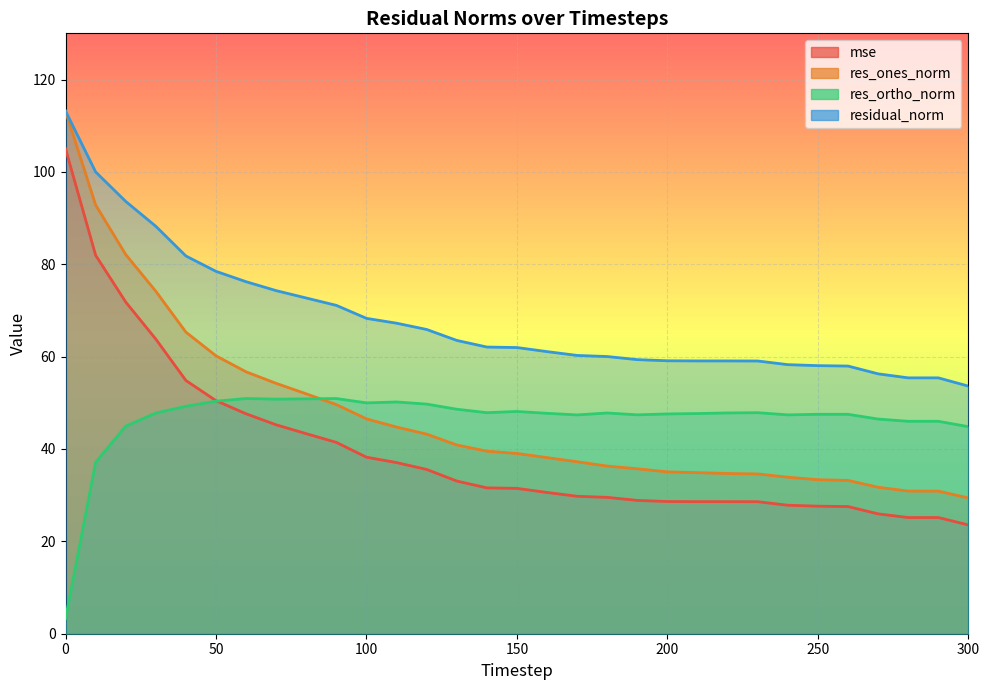

Reading left to right, list all the values displayed in this chart.

mse: 105.0	82.0	71.8	63.8	54.8	50.5	47.6	45.2	43.3	41.4	38.2	37.1	35.6	33.1	31.6	31.5	30.6	29.8	29.5	28.9	28.6	28.6	28.6	28.6	27.8	27.6	27.5	26.0	25.2	25.2	23.6
res_ones_norm: 113.1	92.8	82.1	74.2	65.3	60.2	56.7	54.2	51.9	49.6	46.5	44.7	43.2	40.9	39.5	39.0	38.1	37.2	36.3	35.7	35.0	34.9	34.7	34.6	33.9	33.3	33.2	31.7	30.9	30.9	29.4
res_ortho_norm: 3.3	37.1	44.9	47.8	49.3	50.4	50.9	50.8	50.9	50.9	50.0	50.2	49.7	48.6	47.9	48.1	47.7	47.4	47.8	47.4	47.6	47.7	47.8	47.9	47.4	47.5	47.5	46.5	46.0	46.0	44.8
residual_norm: 113.2	100.0	93.6	88.2	81.8	78.5	76.2	74.3	72.7	71.1	68.3	67.2	65.9	63.5	62.1	62.0	61.1	60.3	60.0	59.3	59.1	59.1	59.1	59.1	58.3	58.0	58.0	56.3	55.4	55.4	53.6